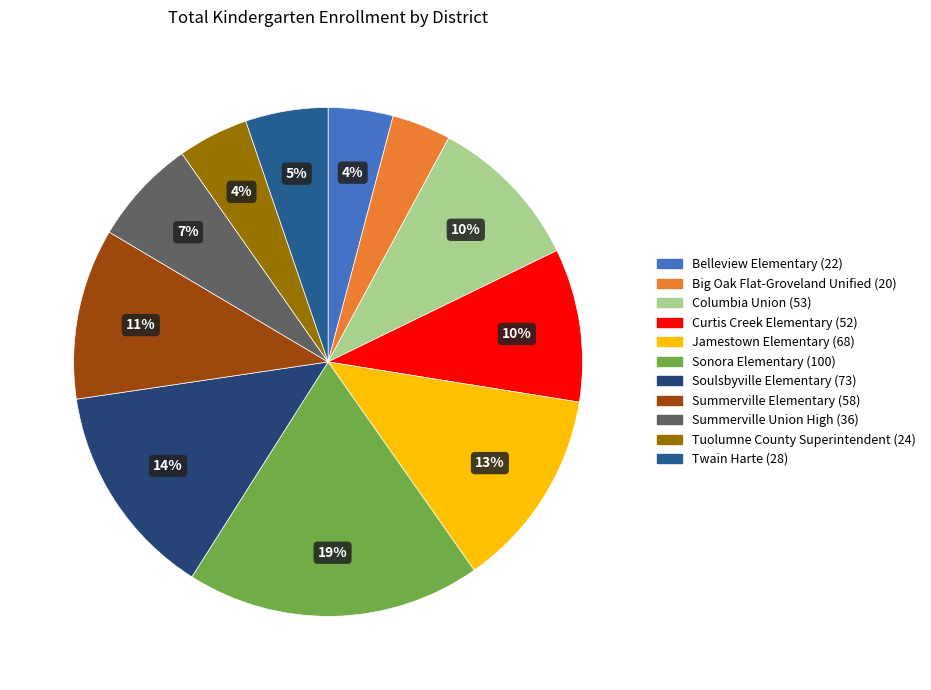

Which category has the smallest portion of the pie?

Big Oak Flat-Groveland Unified